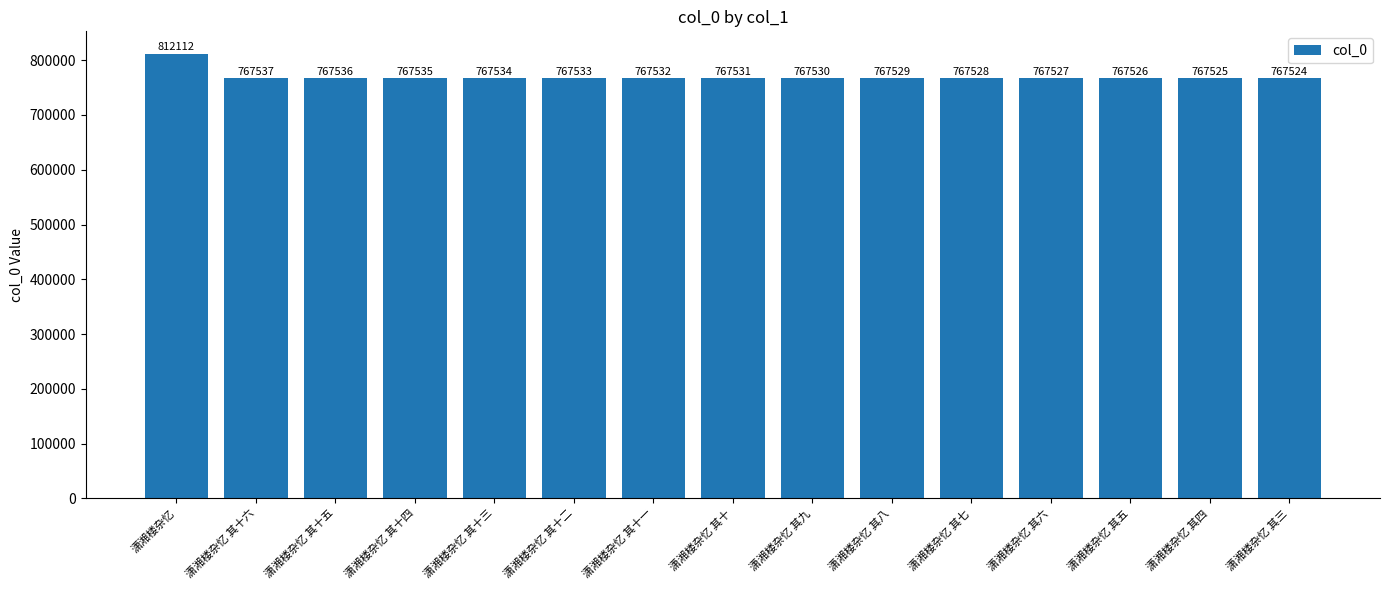

Which label corresponds to the smallest value in the chart?

潇湘楼杂忆 其三